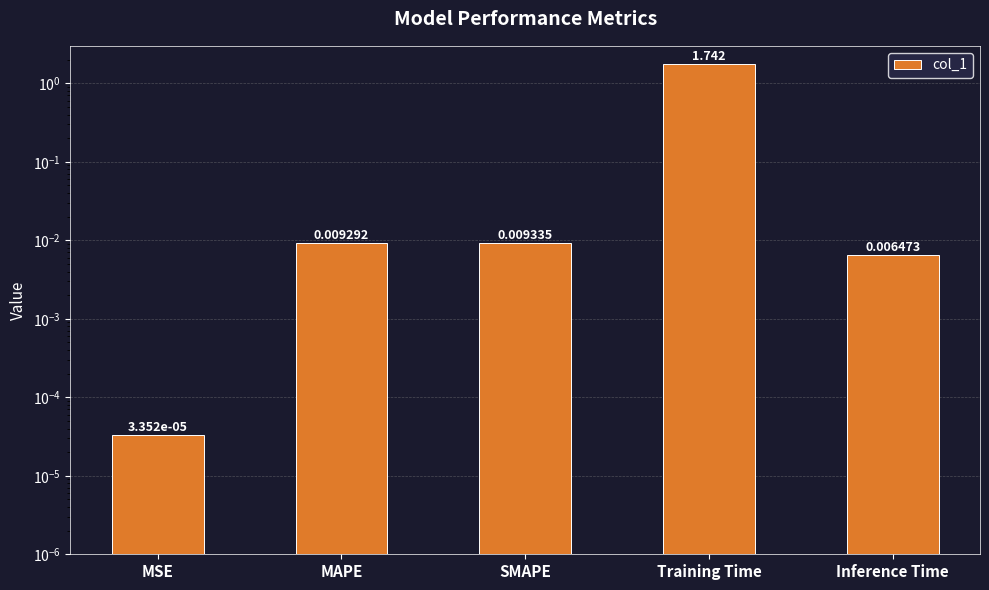

List the labels in order of value, smallest first.

MSE, Inference Time, MAPE, SMAPE, Training Time